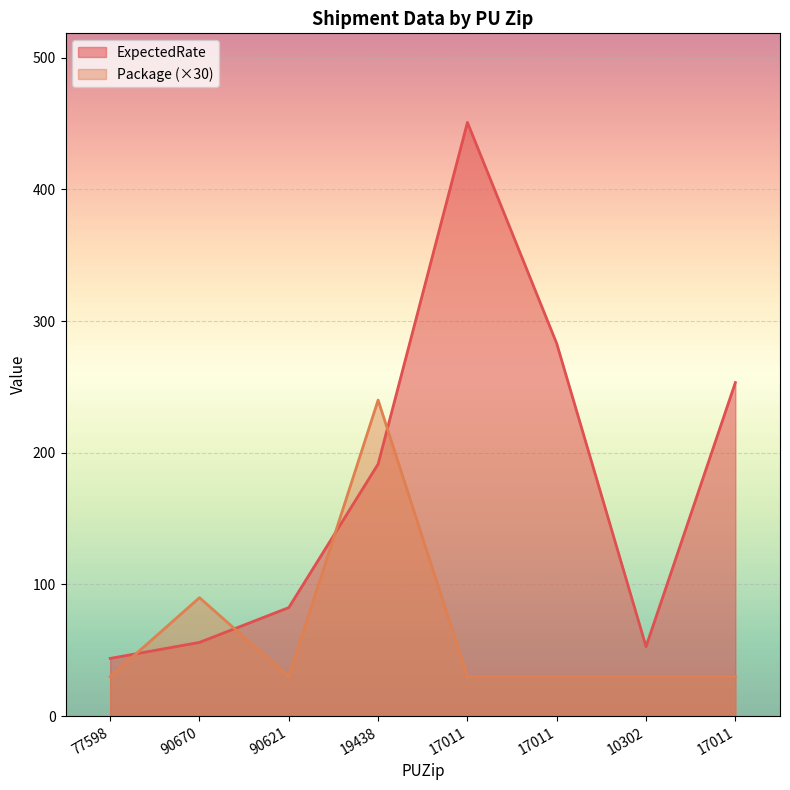

Is it true that ExpectedRate equals 86.7 at 17011?

False